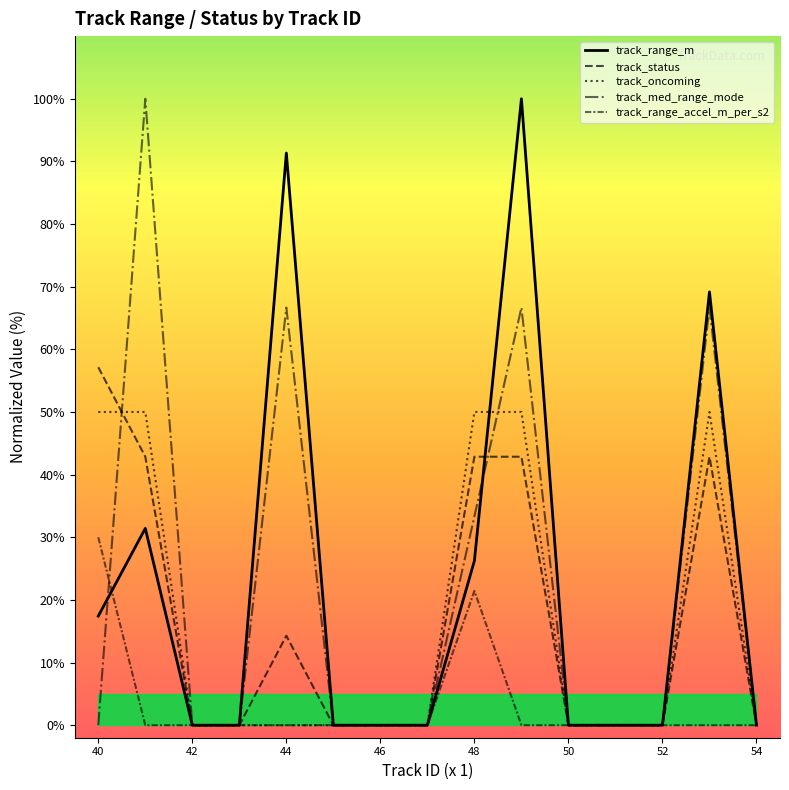

True or false: track_status has more than 2 interior local peaks.

False